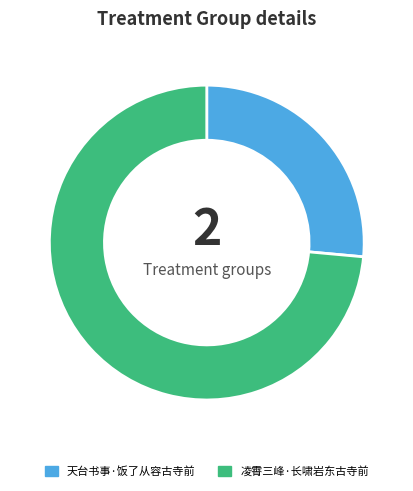

Rank the categories by value from lowest to highest.

天台书事·饭了从容古寺前, 凌霄三峰·长啸岩东古寺前